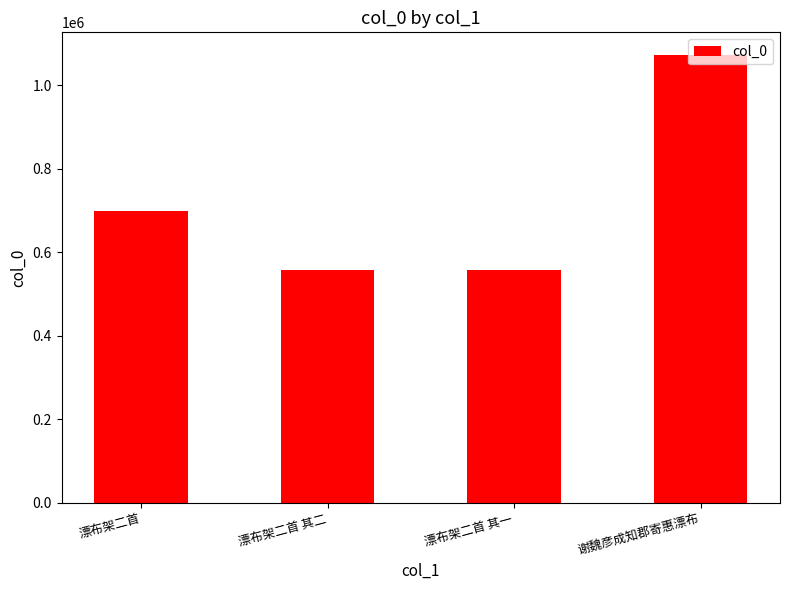

What is the sum of all values?

2883904